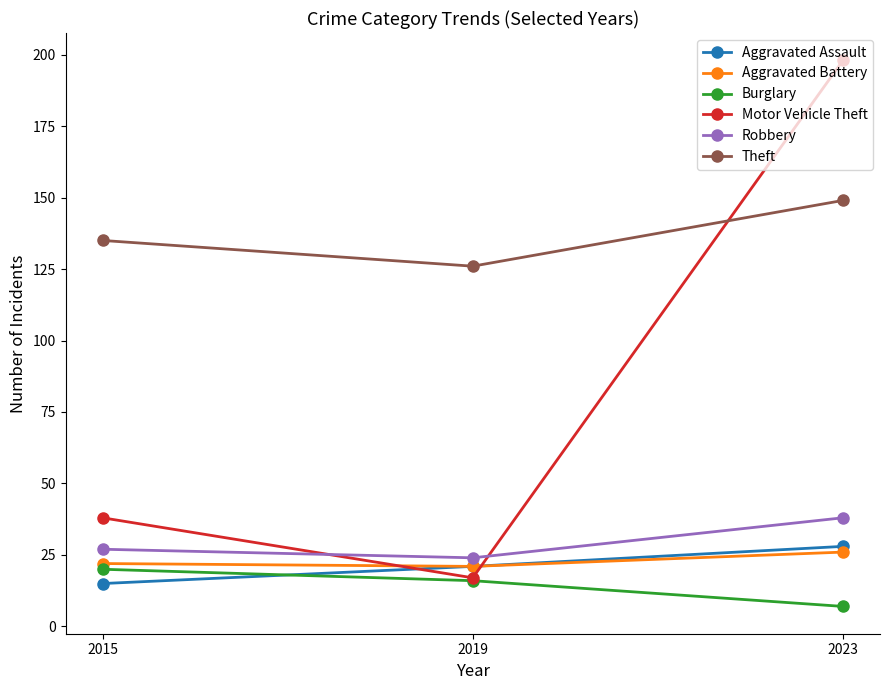

How many categories are shown in the chart?

3